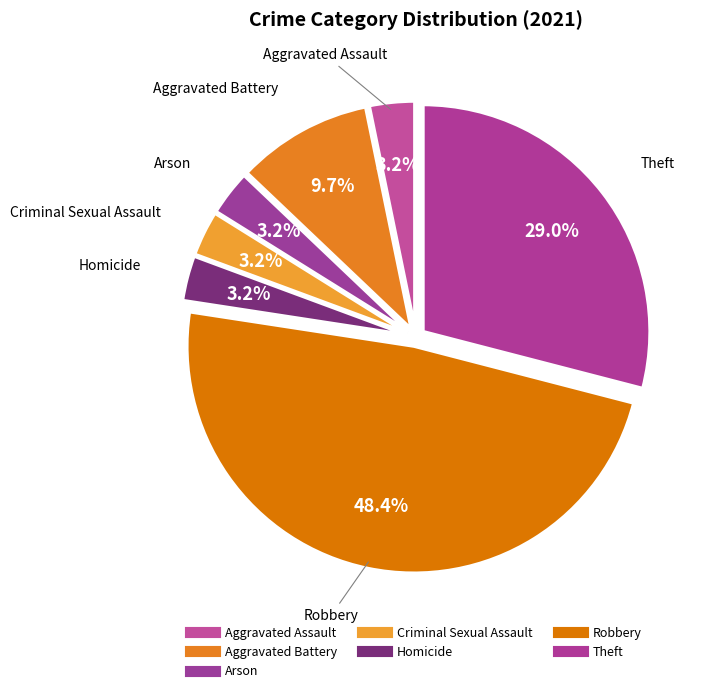

How many segments does this pie chart have?

7